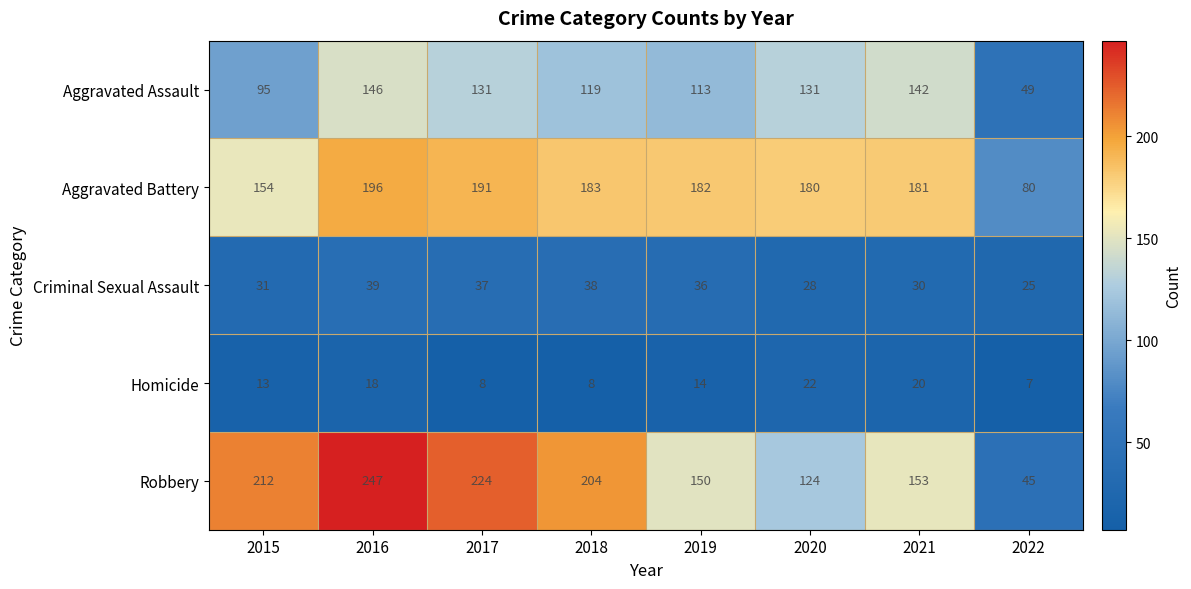

Between 2018 and 2022, which series saw the biggest shift?

Robbery